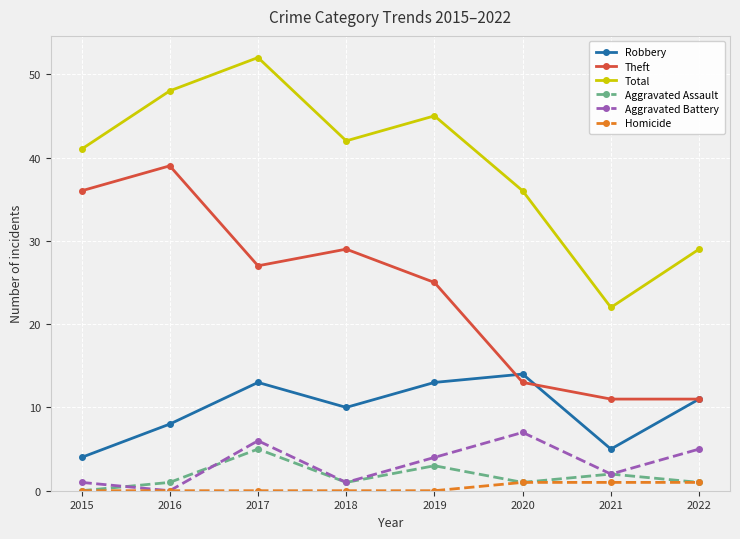

Reading right to left, transcribe all the data shown in this chart.

Robbery: 11	5	14	13	10	13	8	4
Theft: 11	11	13	25	29	27	39	36
Total: 29	22	36	45	42	52	48	41
Aggravated Assault: 1	2	1	3	1	5	1	0
Aggravated Battery: 5	2	7	4	1	6	0	1
Homicide: 1	1	1	0	0	0	0	0